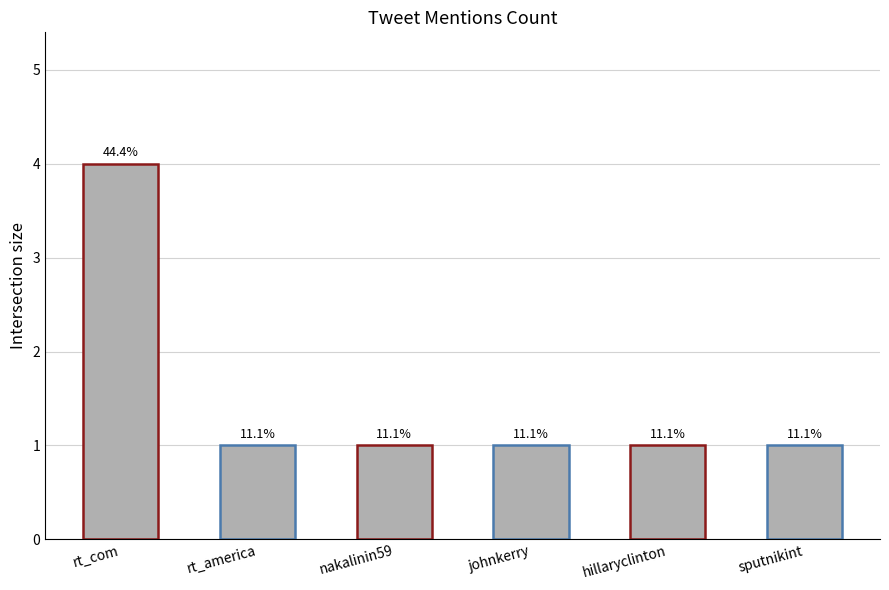

What is the average value?

2